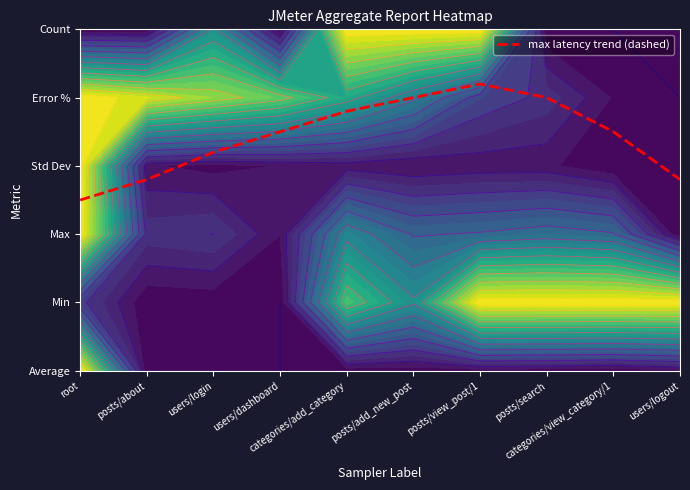

What value does the data have at users/dashboard?

3.5